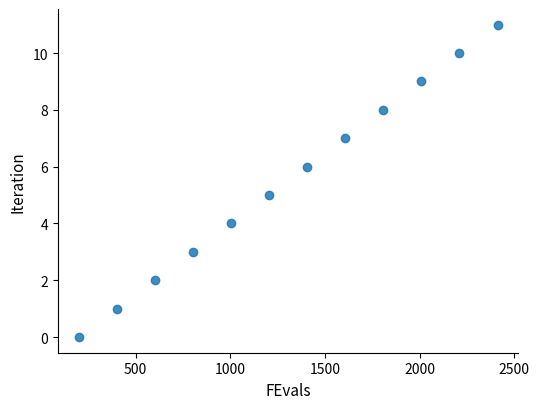

What is the average Y value?

6